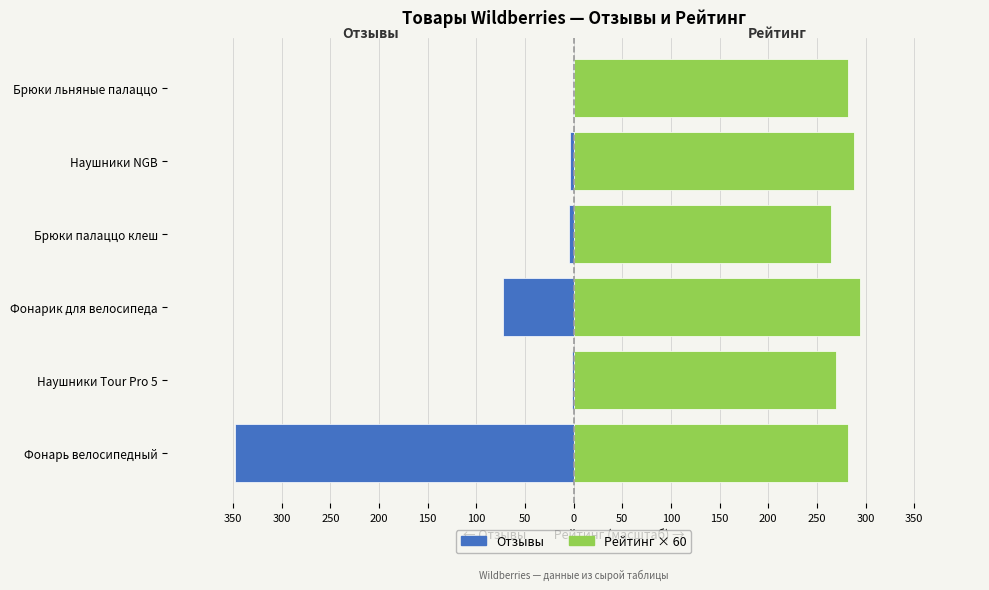

How many bars are there in each group?

2